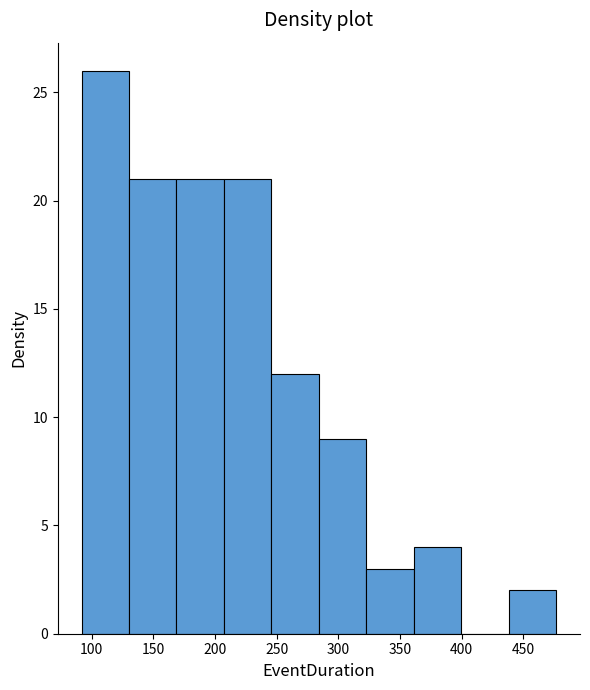

Reading left to right, transcribe this chart: for each bar, give the range it covers on the x-axis and its height. Neither the bar edges nor the heights are printed on the chart, so give them approximately, as read against the axes.

90 to 130: 26
130 to 170: 21
170 to 205: 21
205 to 245: 21
245 to 285: 12
285 to 325: 9
325 to 360: 3
360 to 400: 4
400 to 440: 0
440 to 475: 2